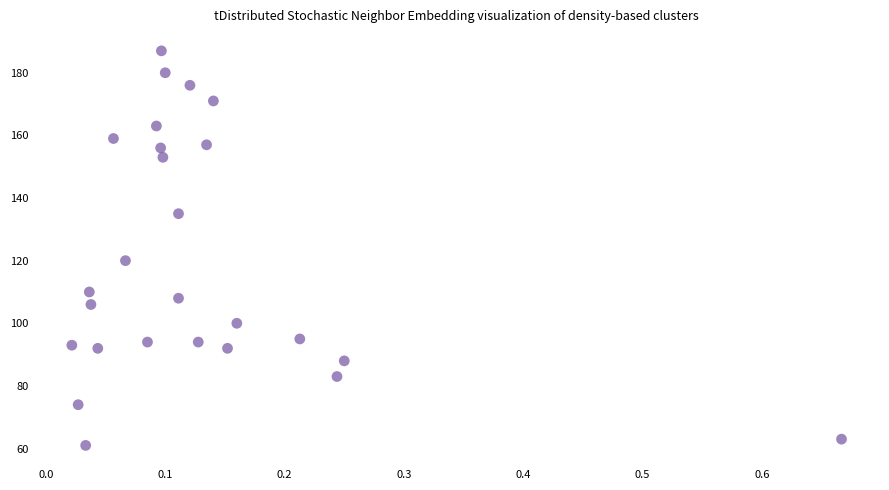

What is the range of Y values (max minus min)?

126